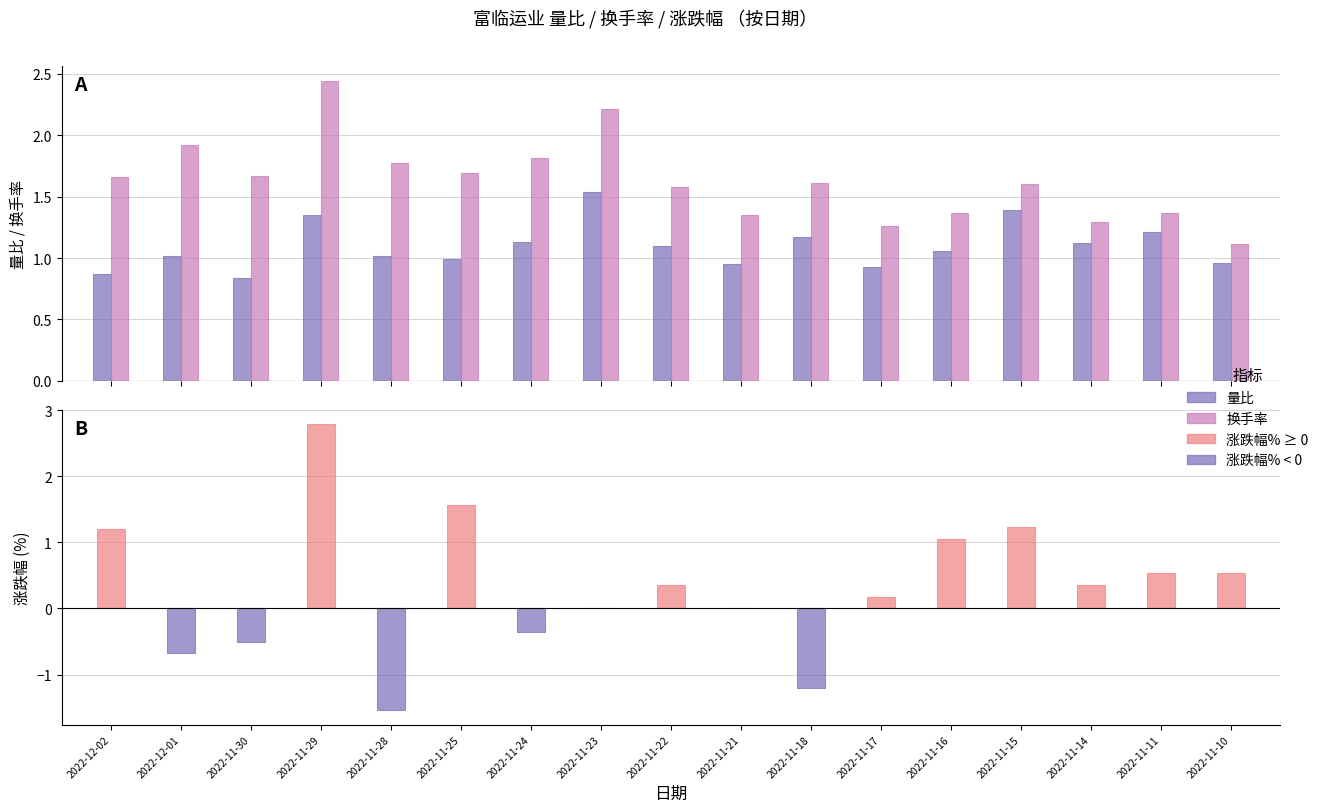

List the series in order of their peak value, lowest first.

量比, 换手率, 涨跌幅%